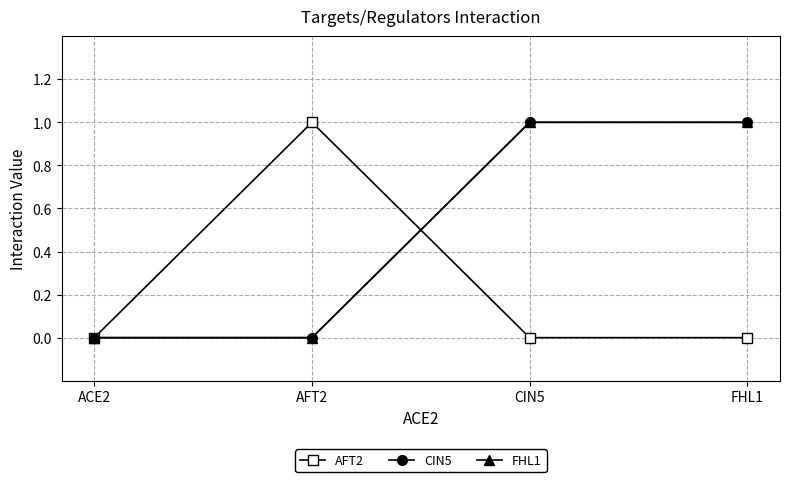

Is this an area chart (filled region under the line)?

No